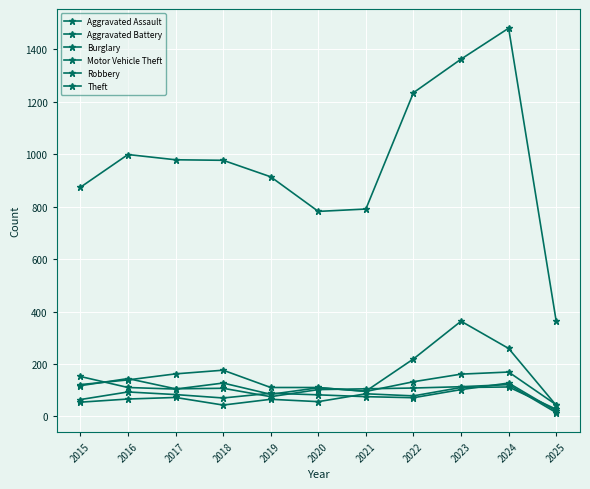

List the labels in order of Aggravated Assault value, smallest first.

2025, 2018, 2015, 2020, 2019, 2016, 2017, 2022, 2021, 2023, 2024